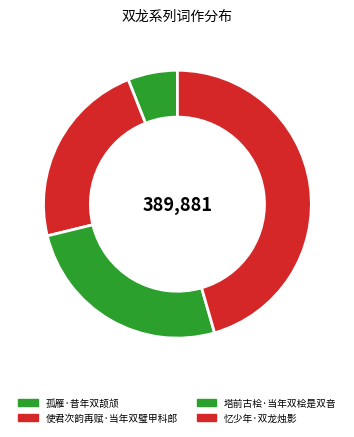

To the nearest percent, what percentage of the pie is 忆少年·双龙烛影?

46%